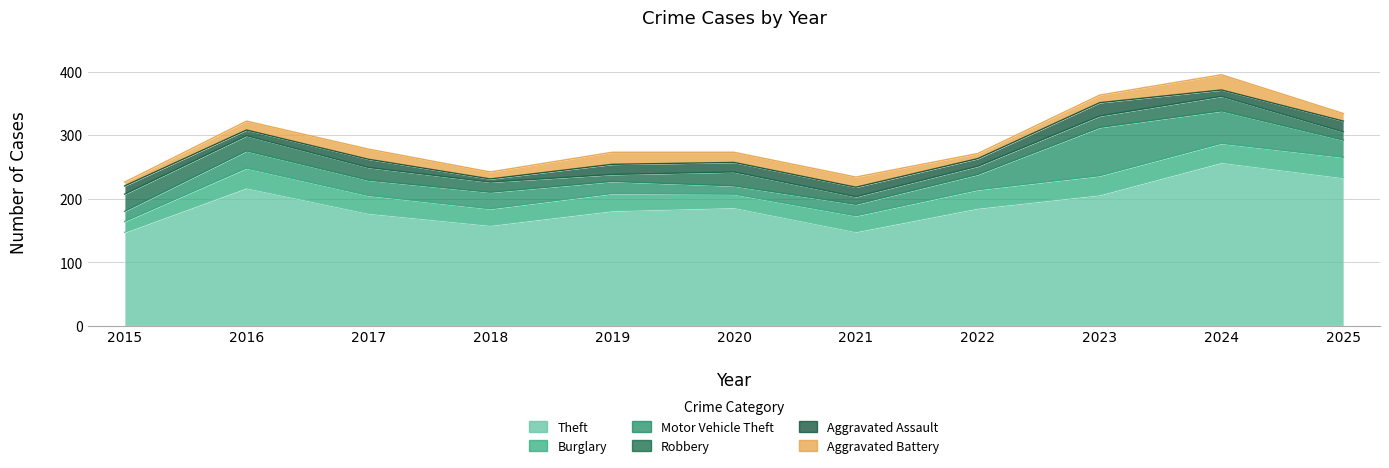

Between which two adjacent categories do Motor Vehicle Theft and Burglary first intersect?

2022 and 2023